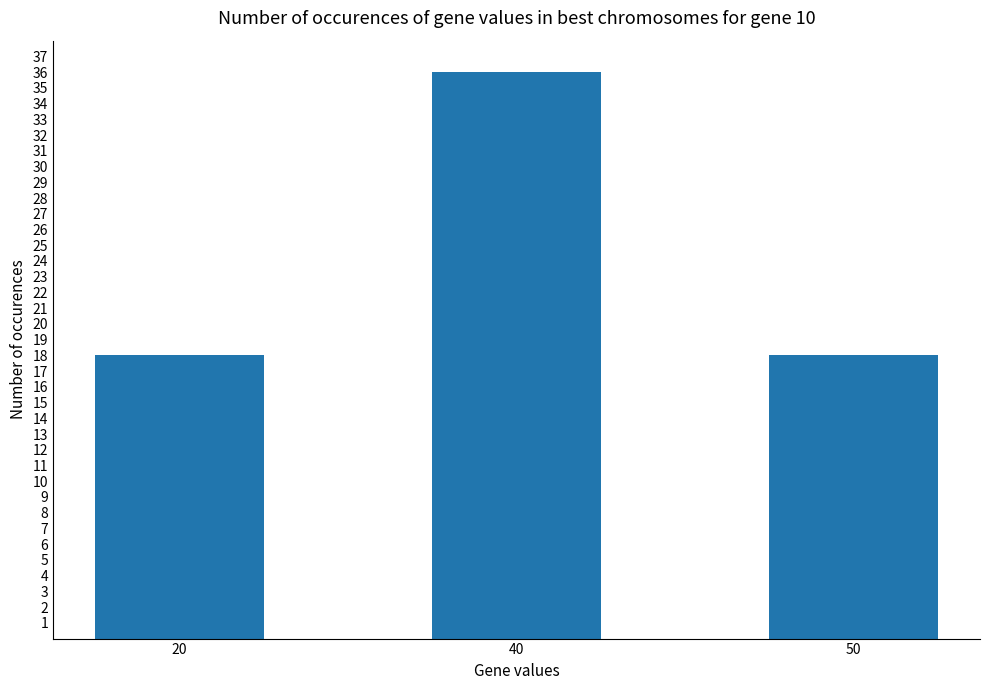

What is the smallest value displayed?

18